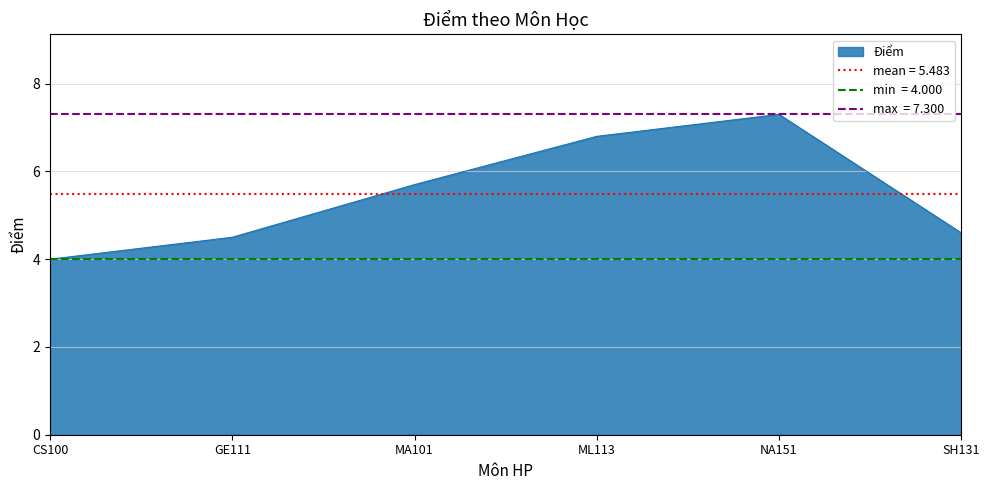

What is the difference between the maximum and minimum values?

3.3